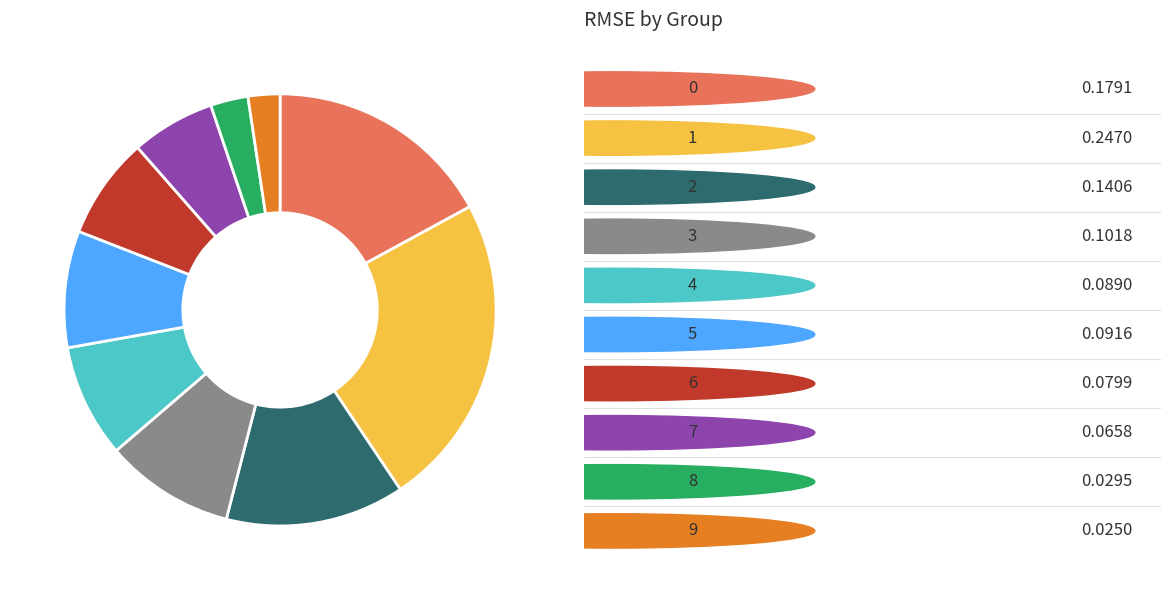

Is there any slice that represents more than half of the pie?

No